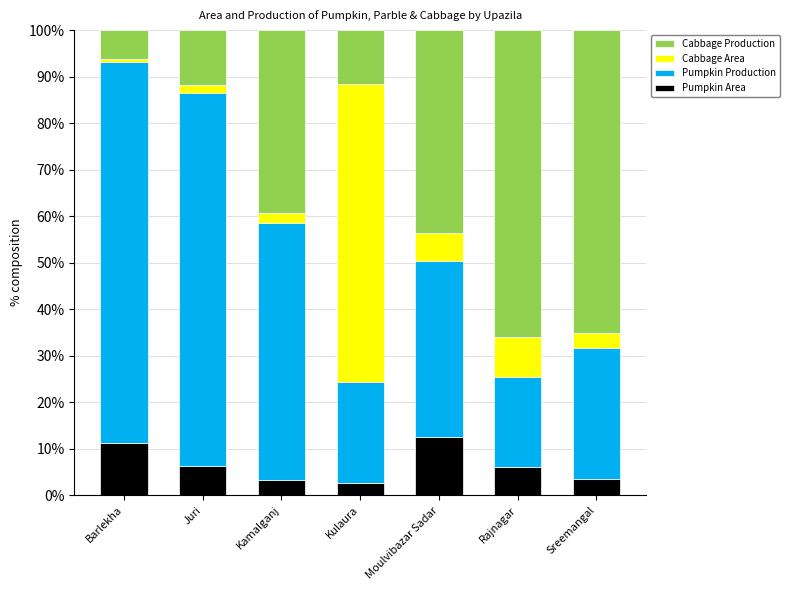

What is the maximum value for Pumpkin Area?

12.6